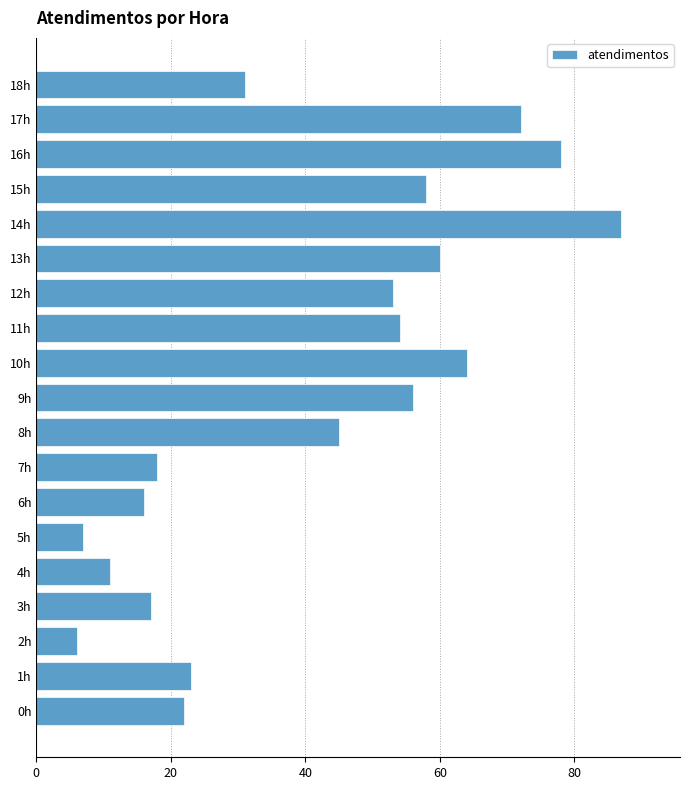

Reading top to bottom, extract all data points from this chart.

31	72	78	58	87	60	53	54	64	56	45	18	16	7	11	17	6	23	22